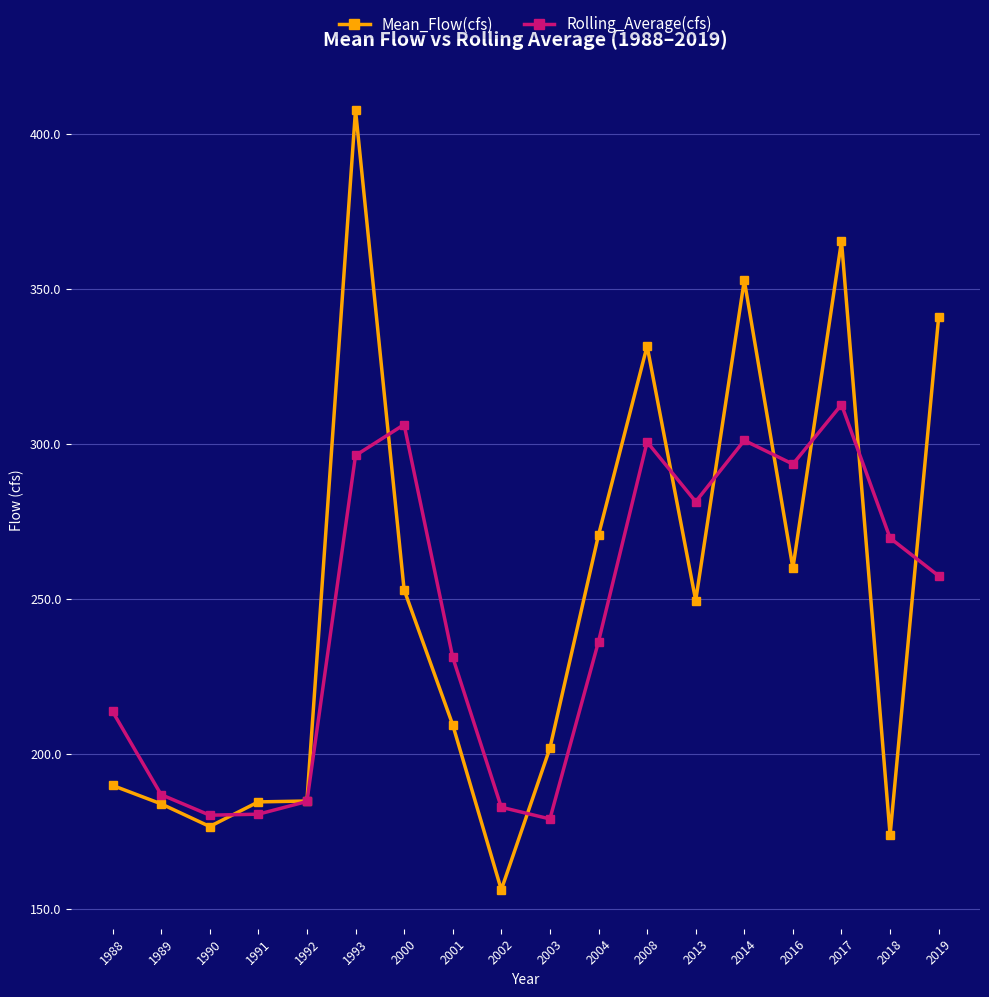

Is it true that Mean_Flow(cfs) equals 421.0 at 2004?

False